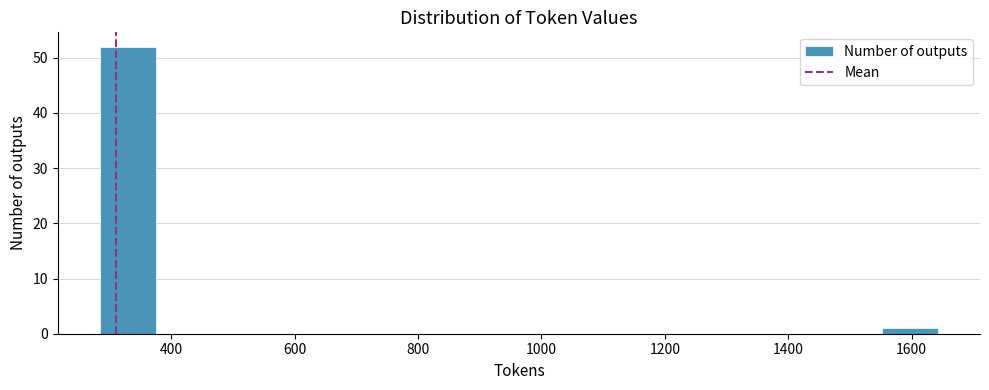

What is the height of the bar covering 1560 to 1640 on the x-axis? Neither the bar edges nor the heights are printed on the chart, so give them approximately, as read against the axes.

1